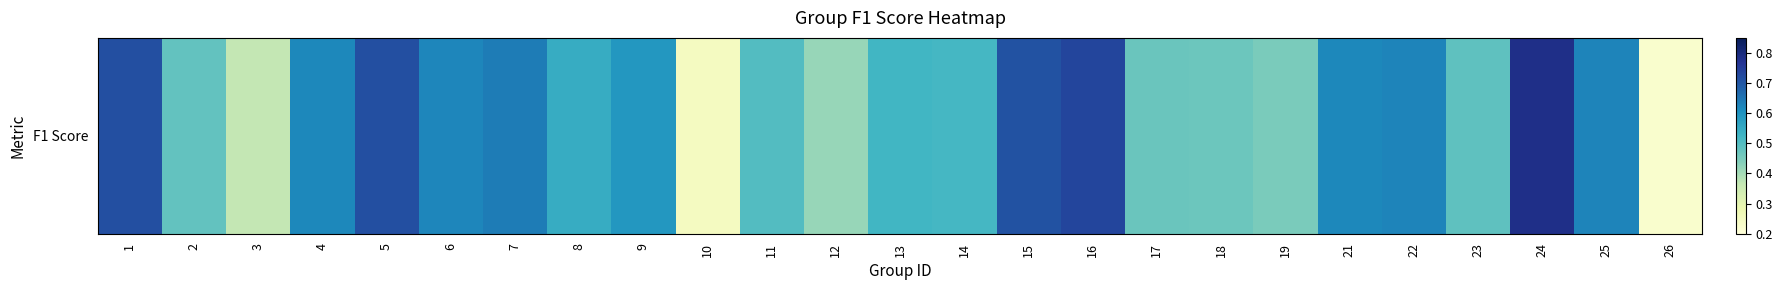

Reading left to right, what are all the values shown in this chart?

0.7	0.5	0.4	0.6	0.7	0.6	0.6	0.5	0.6	0.2	0.5	0.4	0.5	0.5	0.7	0.7	0.5	0.5	0.5	0.6	0.6	0.5	0.8	0.6	0.2